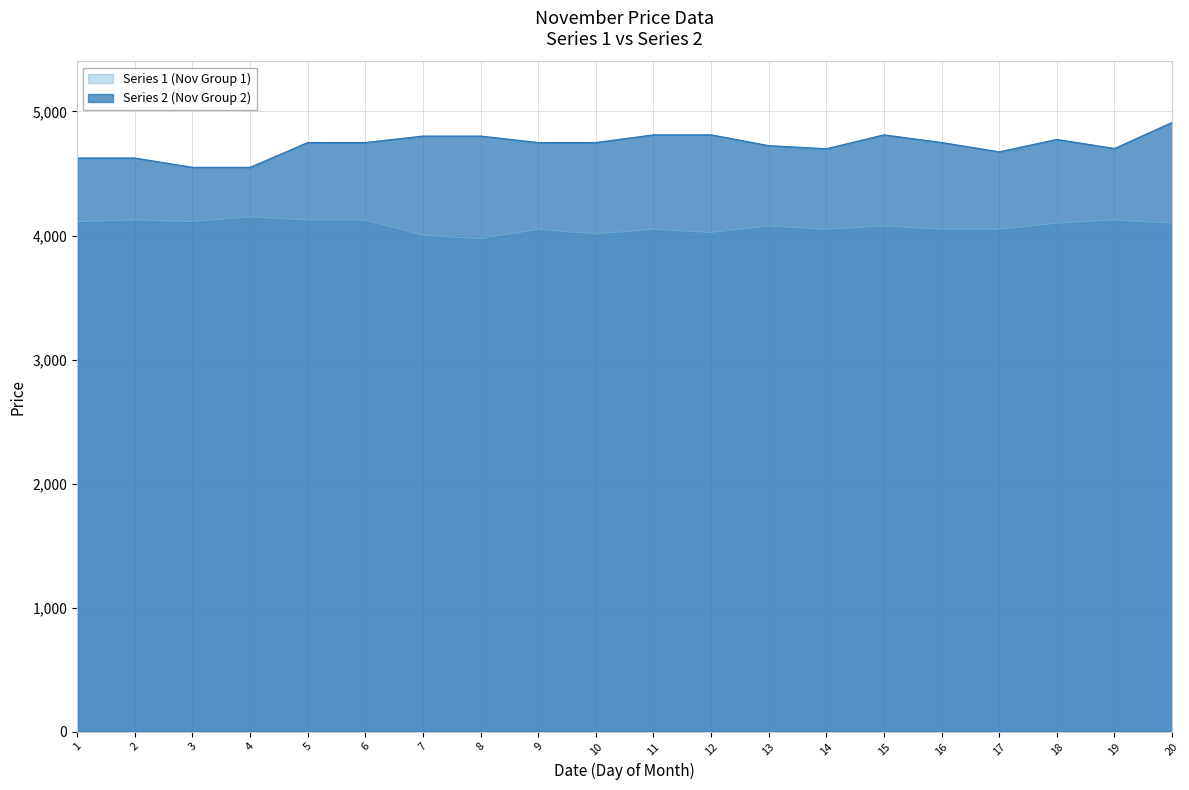

What are all the series names shown in the legend?

Series 1 (Nov Group 1), Series 2 (Nov Group 2)